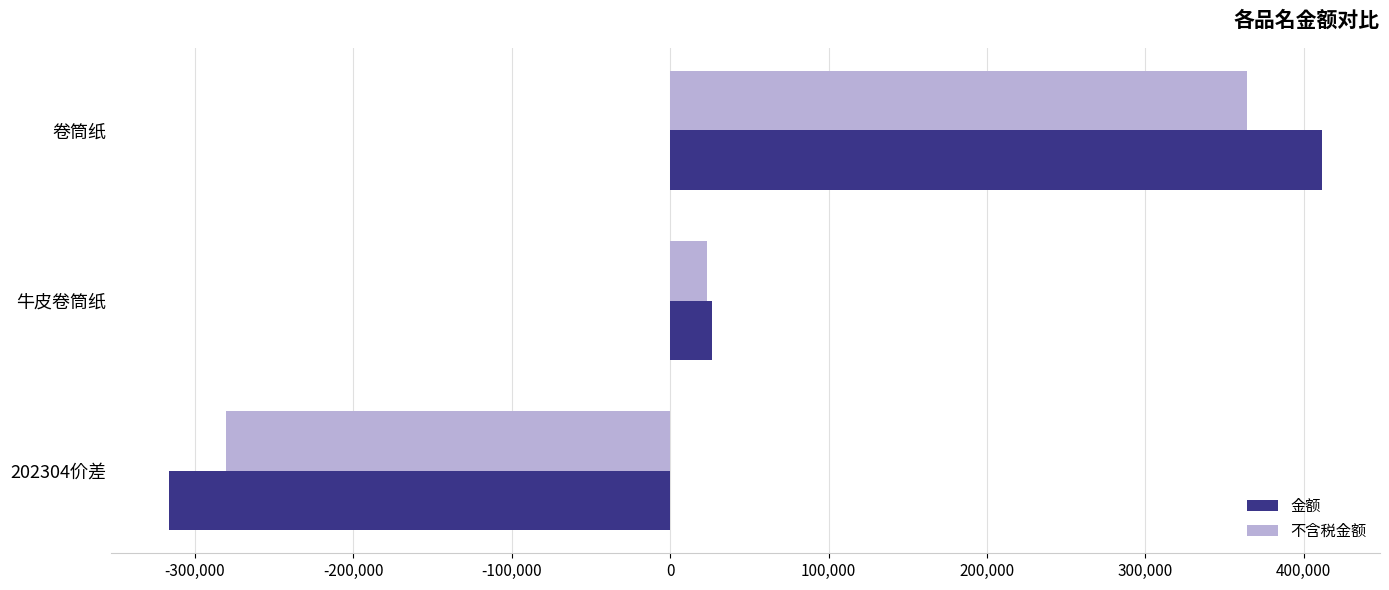

Where is 不含税金额 nearest to the value 42047?

牛皮卷筒纸